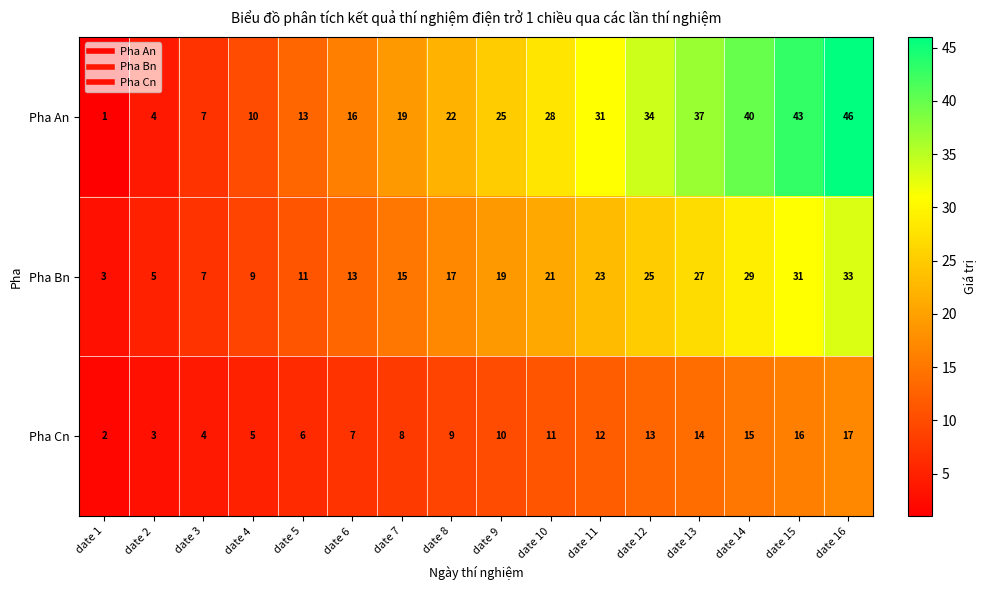

Rank the series at date 5 from lowest to highest value.

Pha Cn, Pha Bn, Pha An